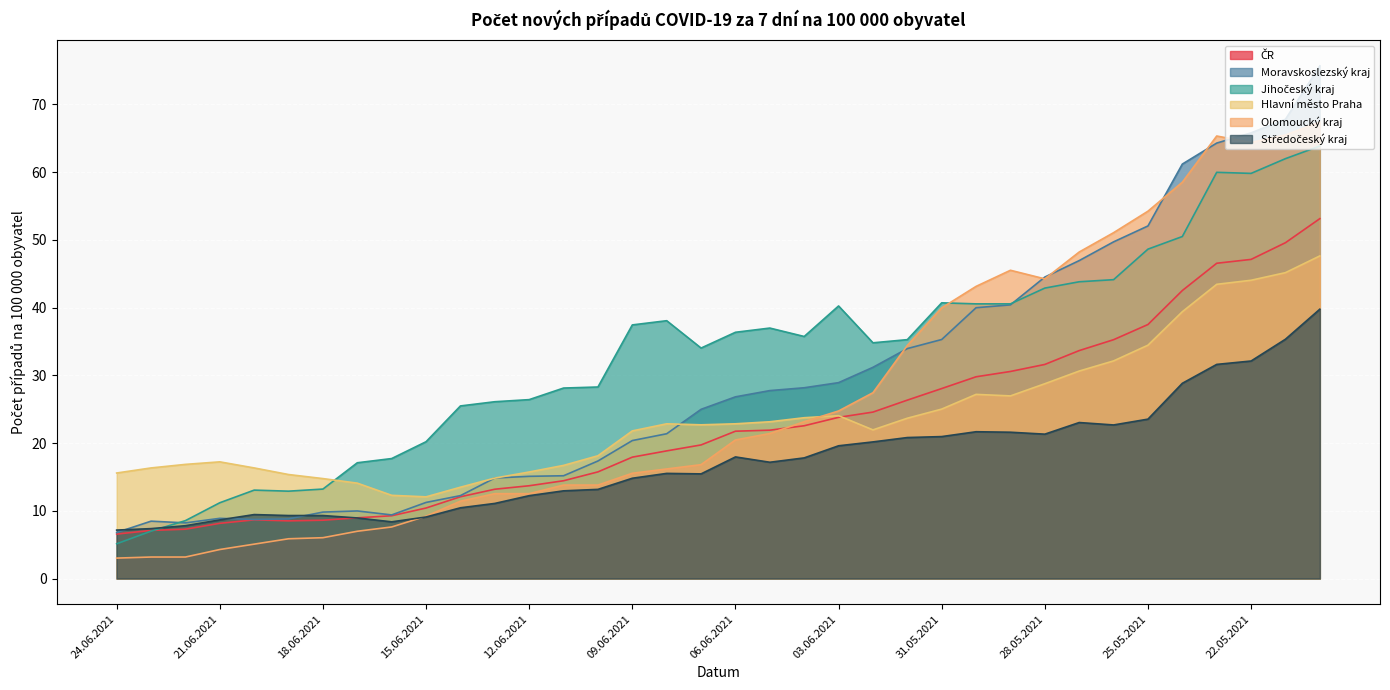

At which label does Hlavní město Praha reach its minimum?

15.06.2021